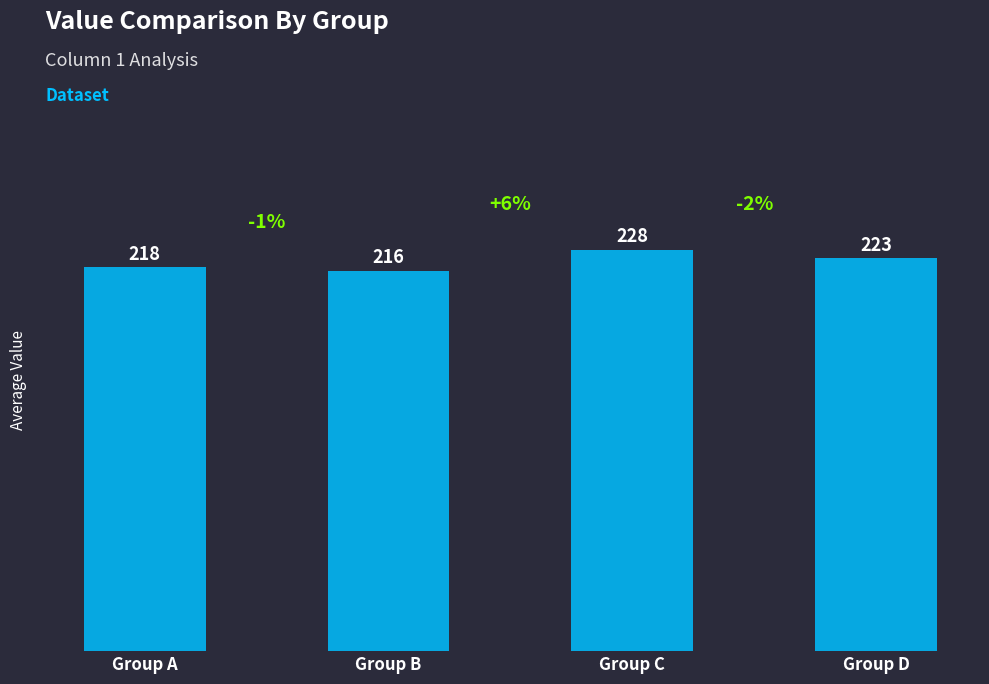

List the labels in order of value, smallest first.

Group B, Group A, Group D, Group C